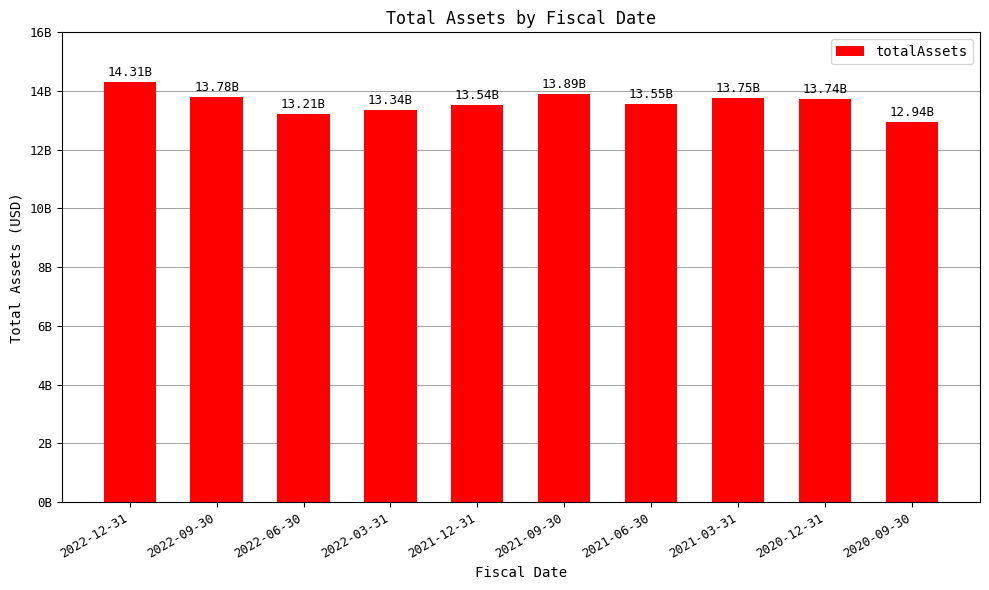

At which label does the data first exceed 13744341000?

2022-12-31